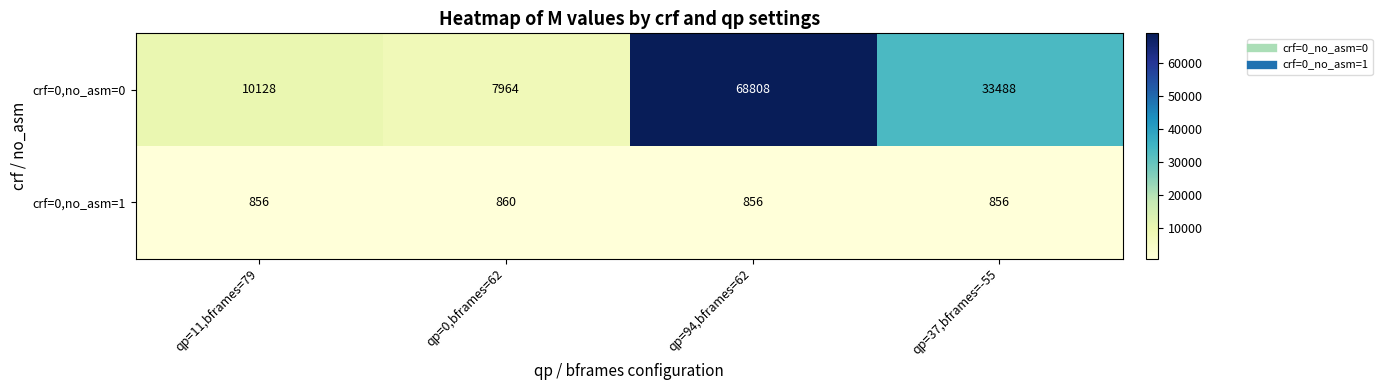

Which series changed the most between qp=11,bframes=79 and qp=37,bframes=-55?

crf=0,no_asm=0